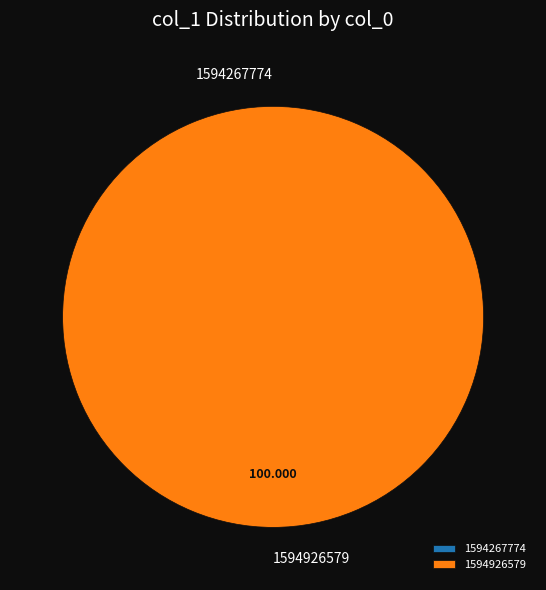

How many segments does this pie chart have?

2